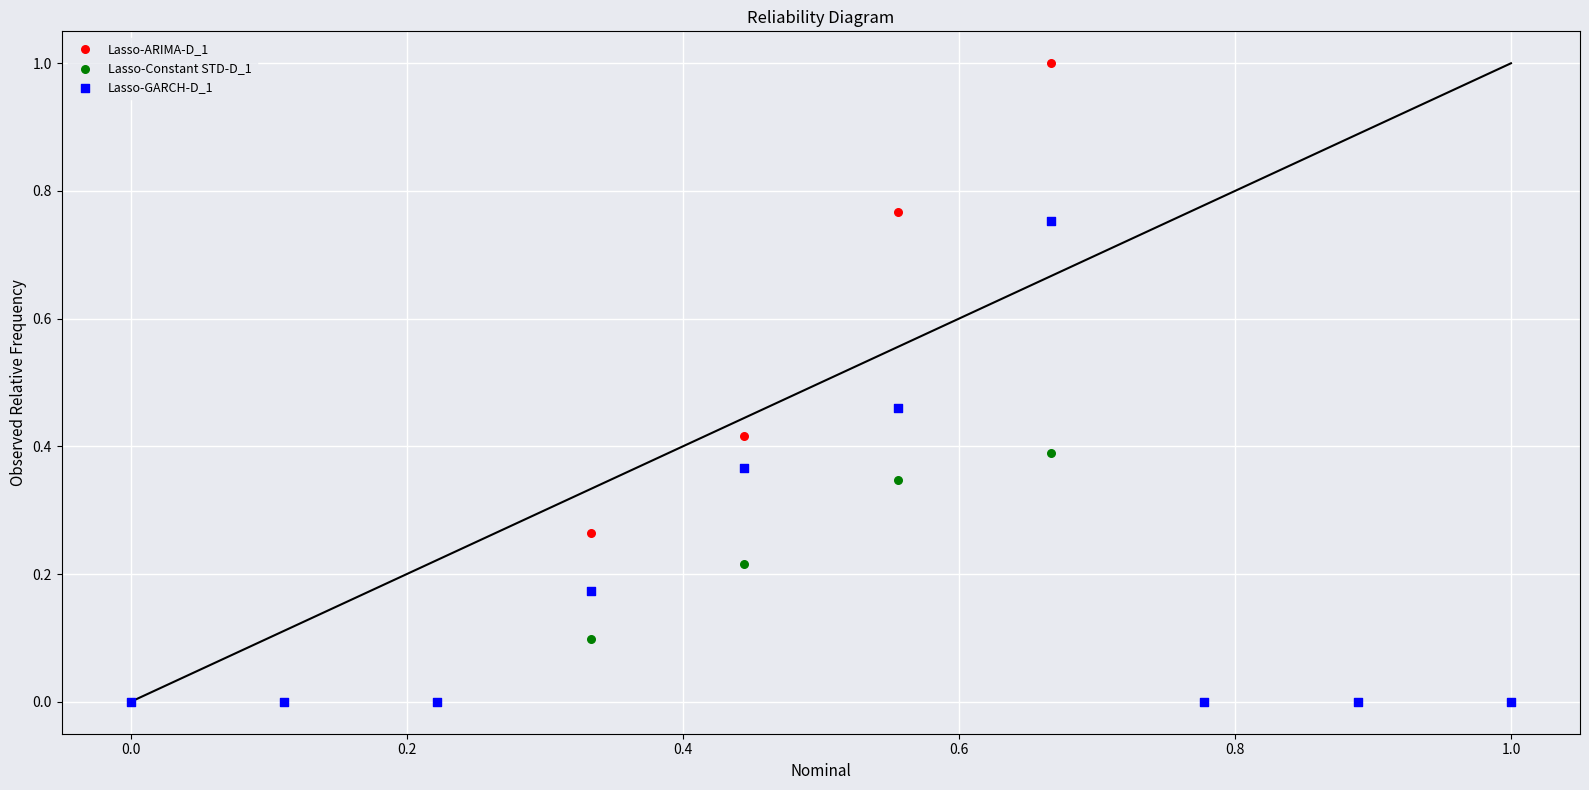

Which series has the widest spread of Y values?

Lasso-ARIMA-D_1